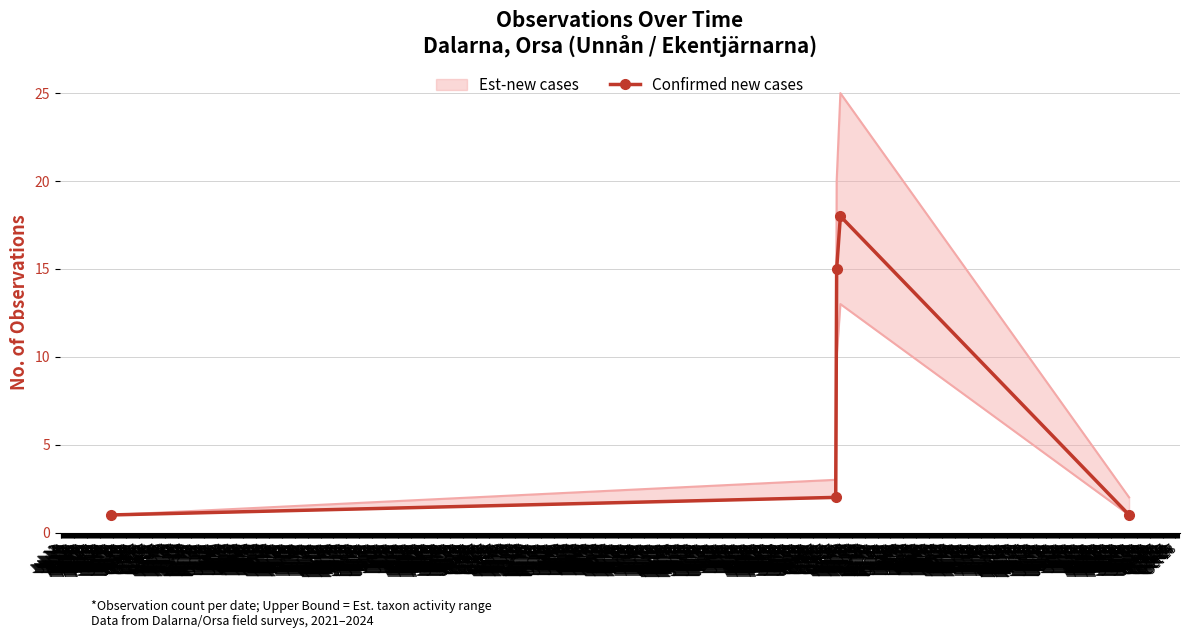

What is the value of the 5th point from the left?

1